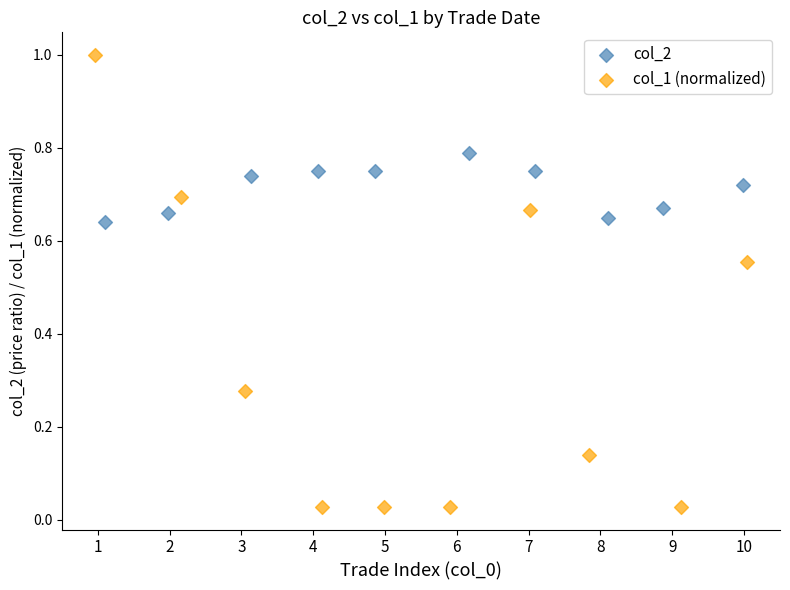

Which series contains the highest Y value?

col_1 (normalized)